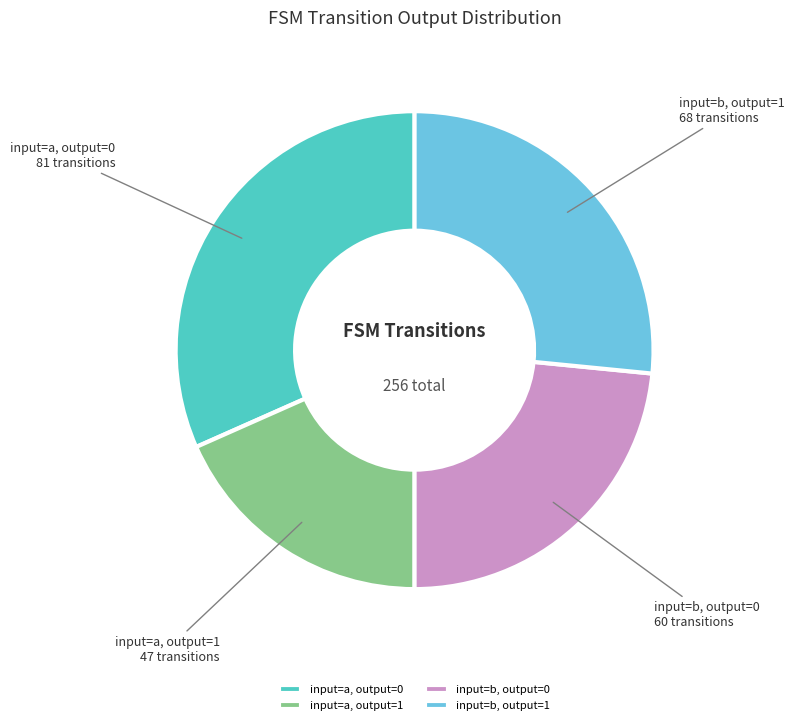

Is it true that input=b, output=1 is 12% of the pie?

False